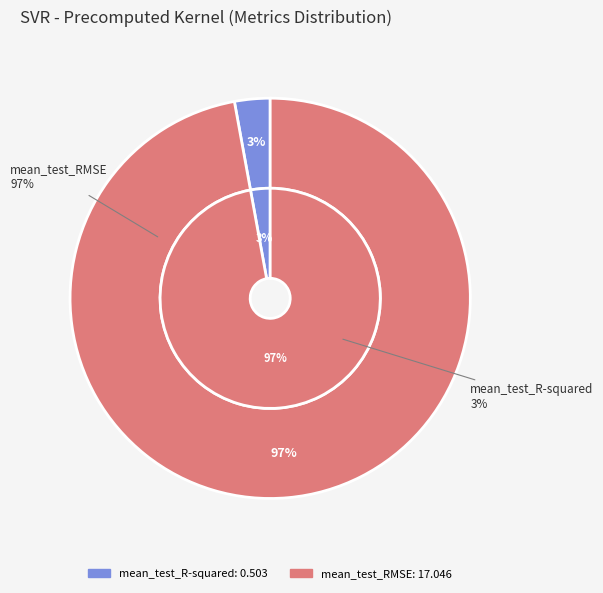

To the nearest percent, what is the combined percentage of mean_test_R-squared and mean_test_RMSE?

100%